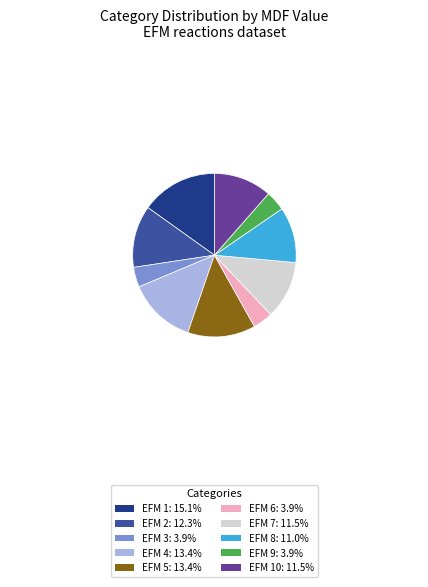

Is there any slice that represents more than half of the pie?

No